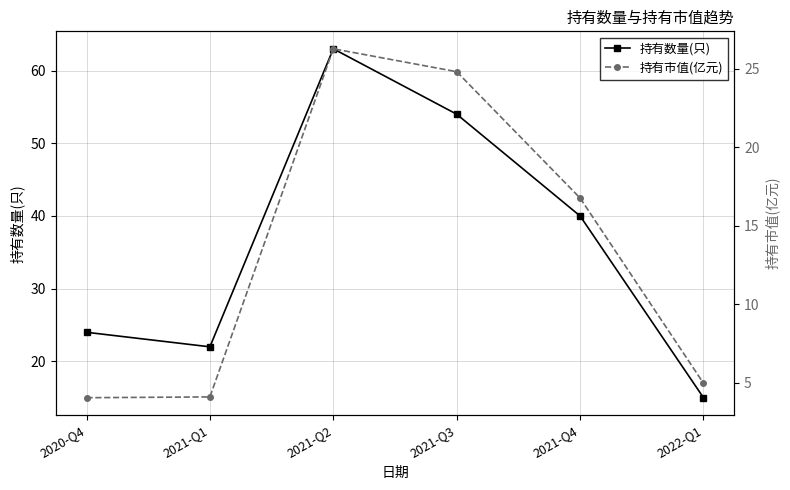

How many lines are shown in the chart?

2